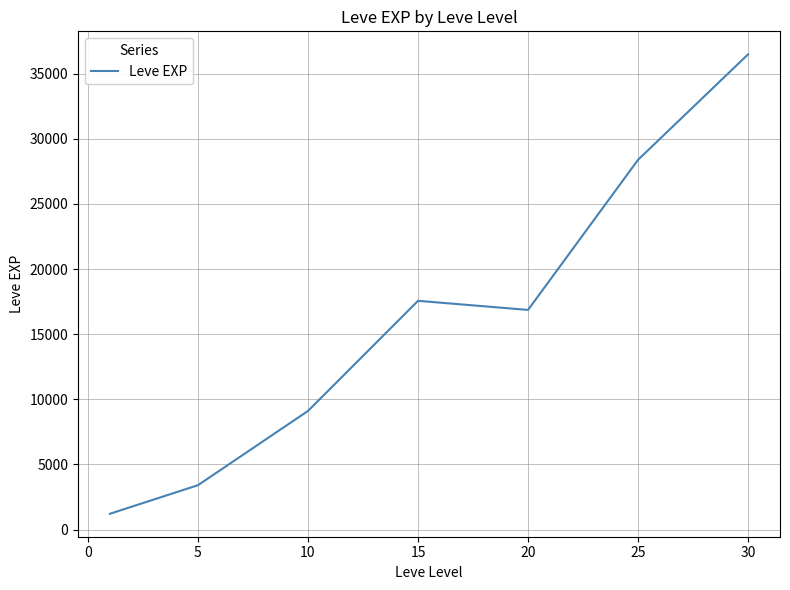

True or false: there are more than 1 points higher than both neighbors.

False